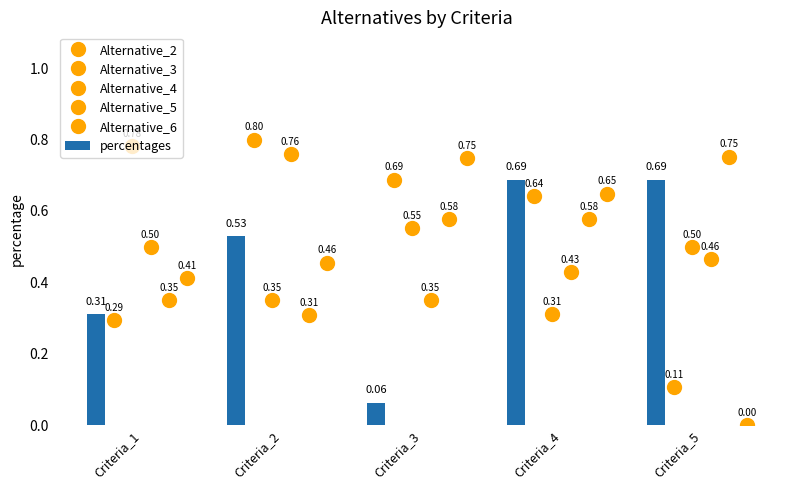

How many series are shown in this chart?

6